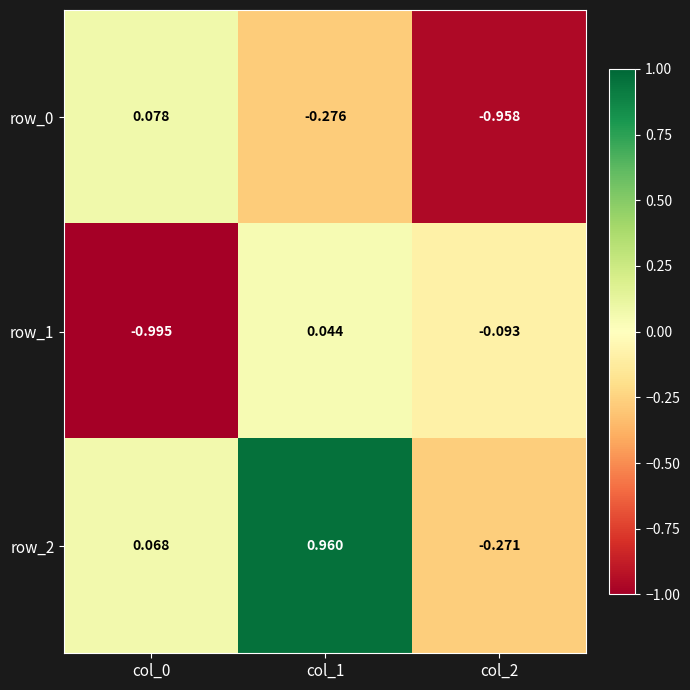

What is the sum of all row_2 values?

0.8